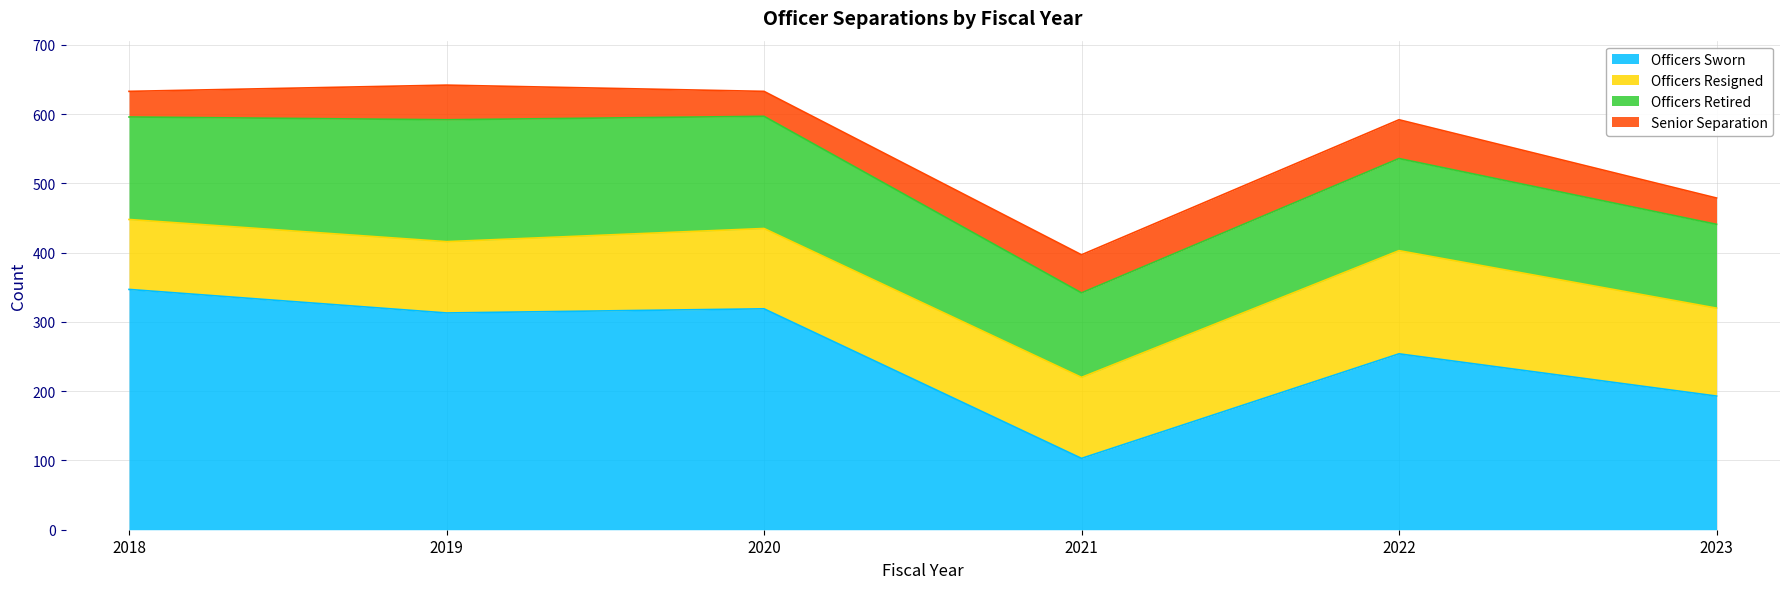

Reading left to right, transcribe all the data shown in this chart.

Officers Sworn: 2018=347	2019=313	2020=319	2021=103	2022=254	2023=193
Officers Resigned: 2018=101	2019=103	2020=116	2021=117	2022=149	2023=127
Officers Retired: 2018=148	2019=176	2020=162	2021=122	2022=133	2023=121
Senior Separation: 2018=37	2019=50	2020=36	2021=55	2022=56	2023=38